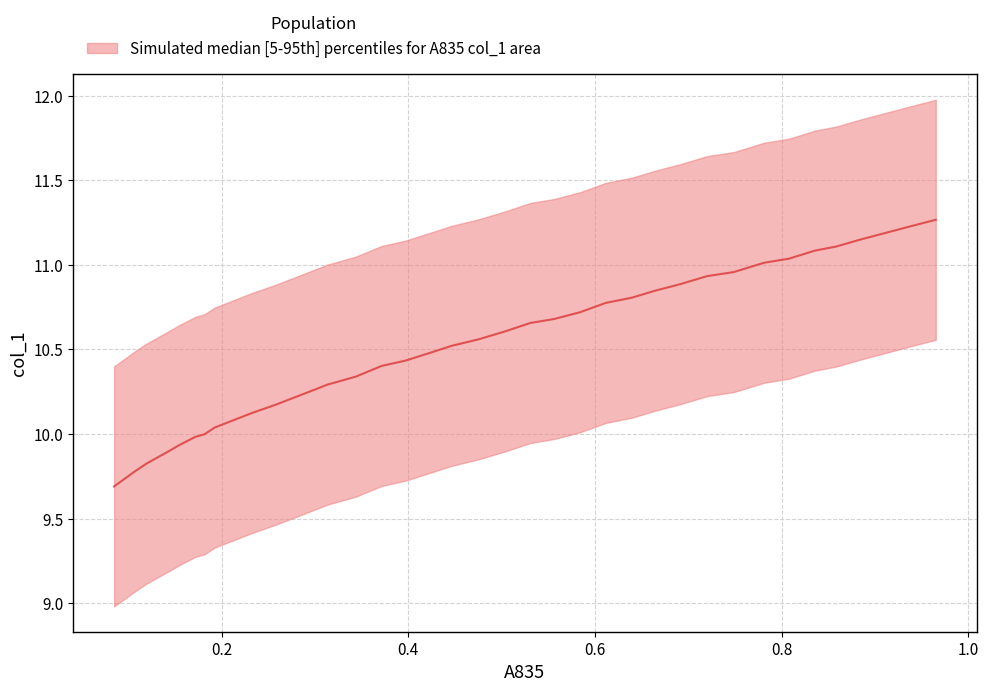

Does the chart display data point markers on the line(s)?

No